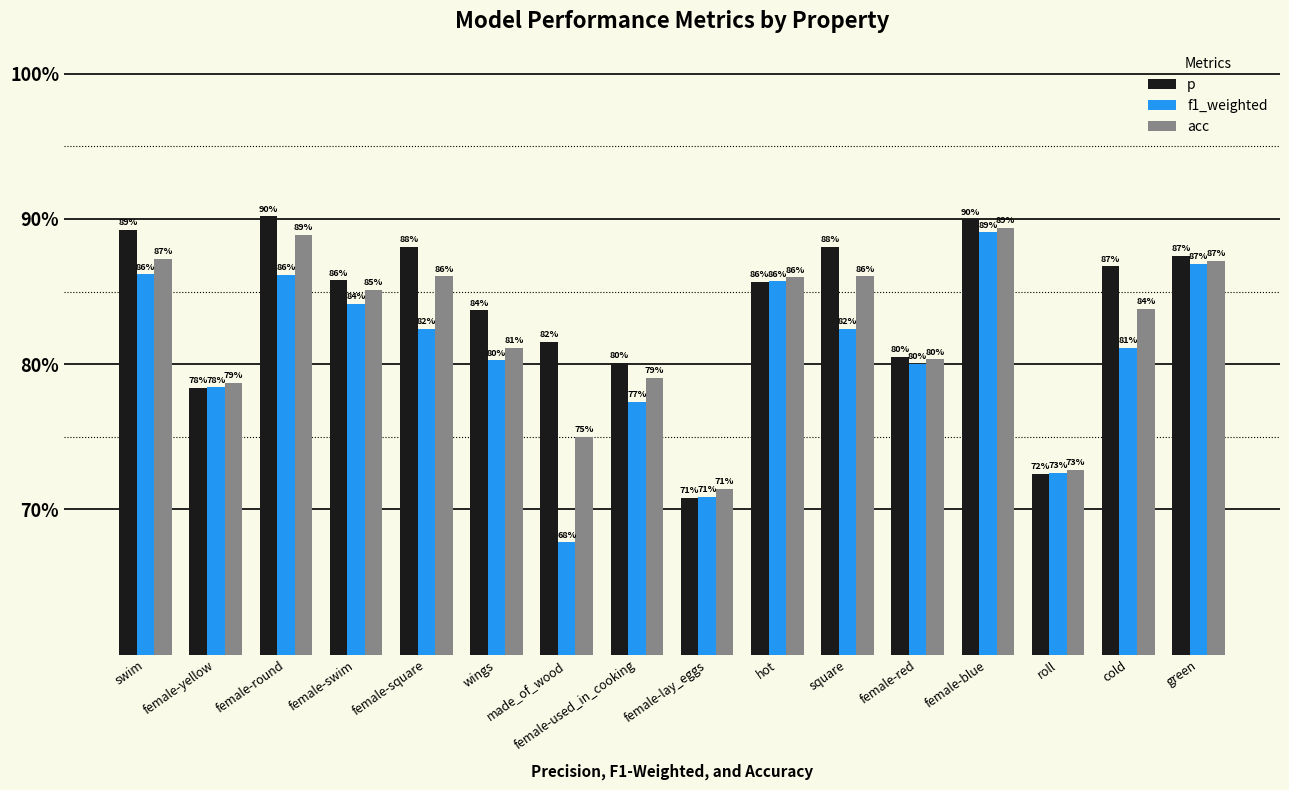

What is the label of the 8th bar from the right?

female-lay_eggs